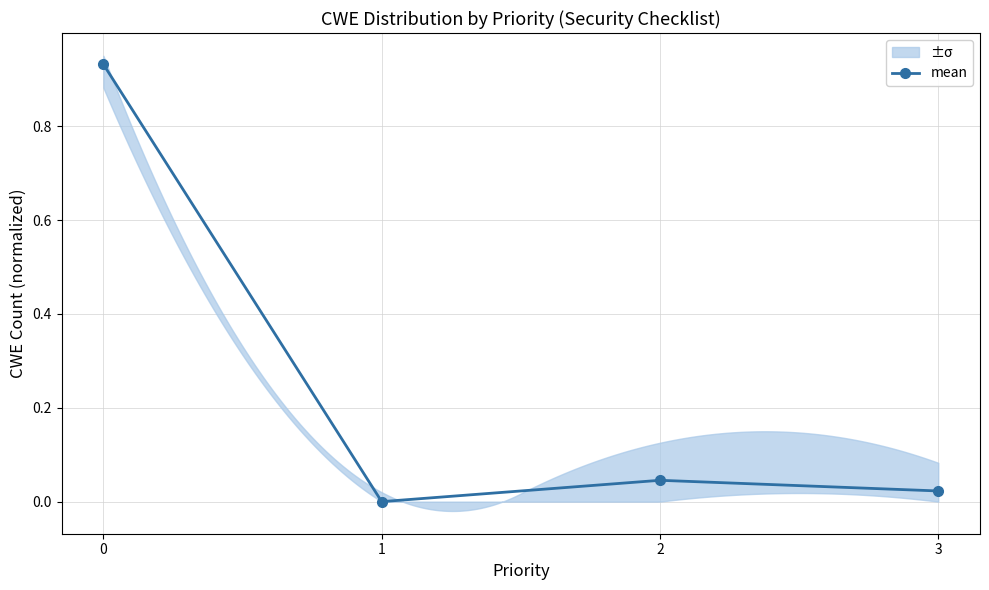

Does the chart display data point markers on the line(s)?

Yes